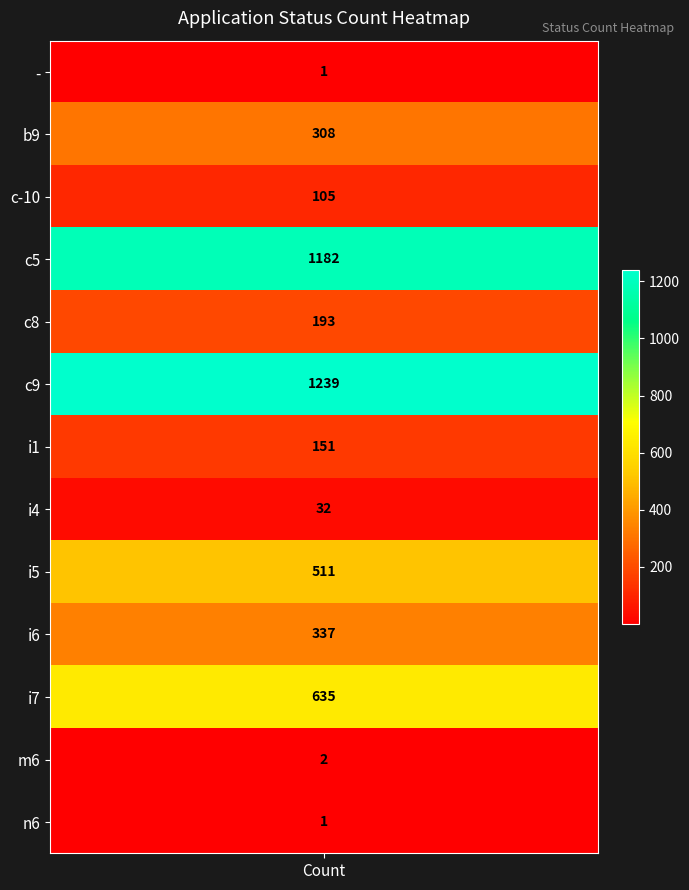

How many values exceed 193?

6